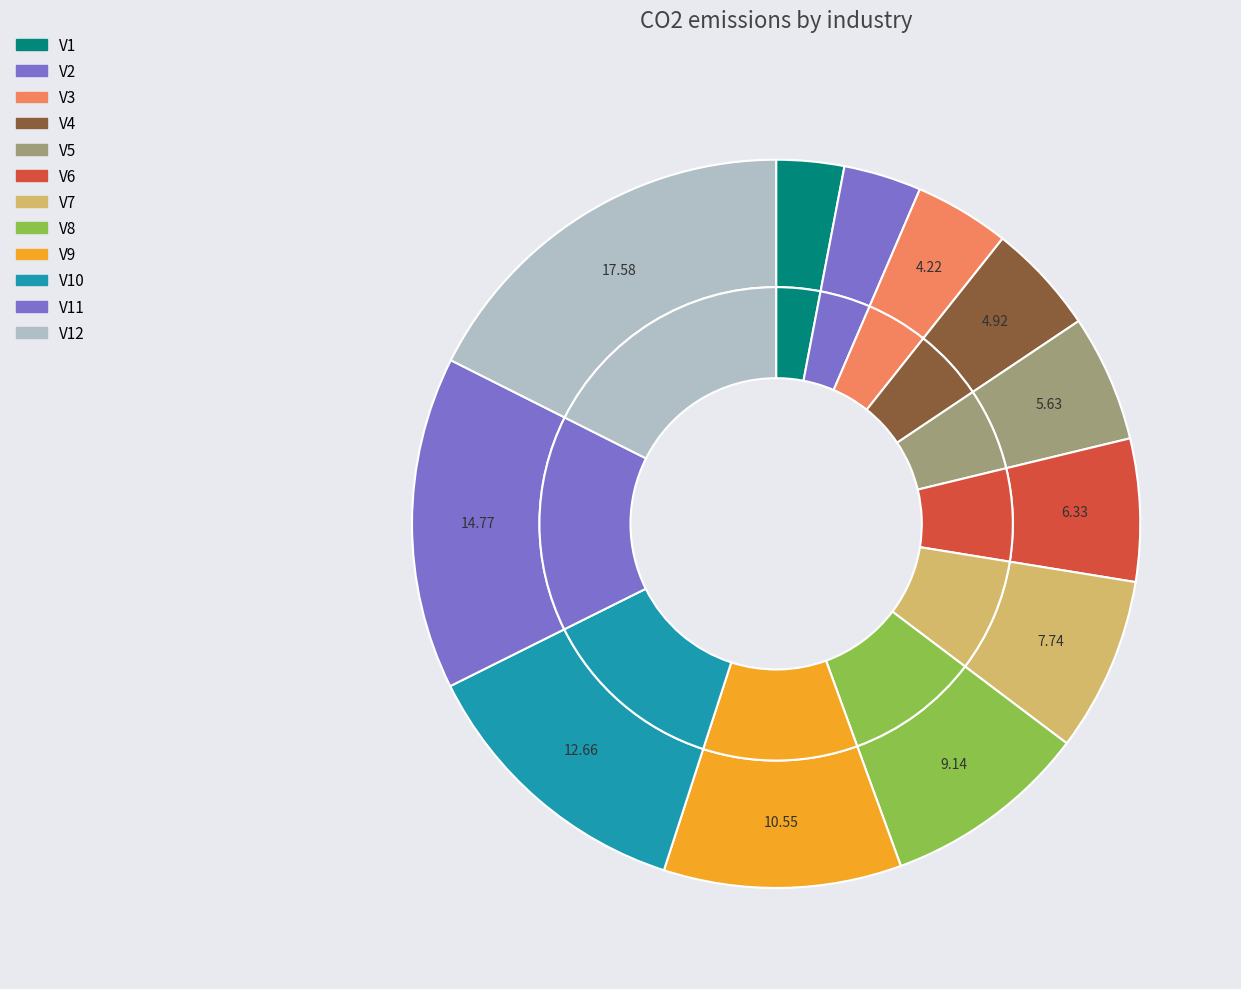

How many segments does this pie chart have?

12